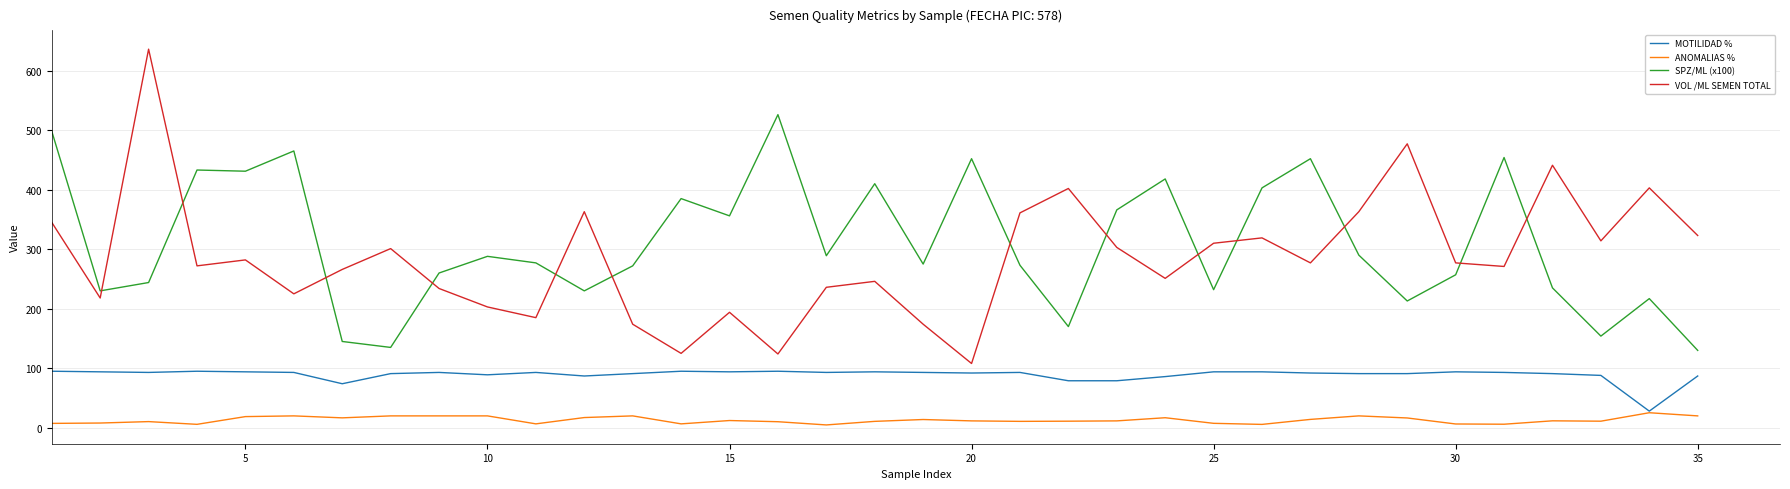

True or false: SPZ/ML (x100) and MOTILIDAD % cross at least once.

False